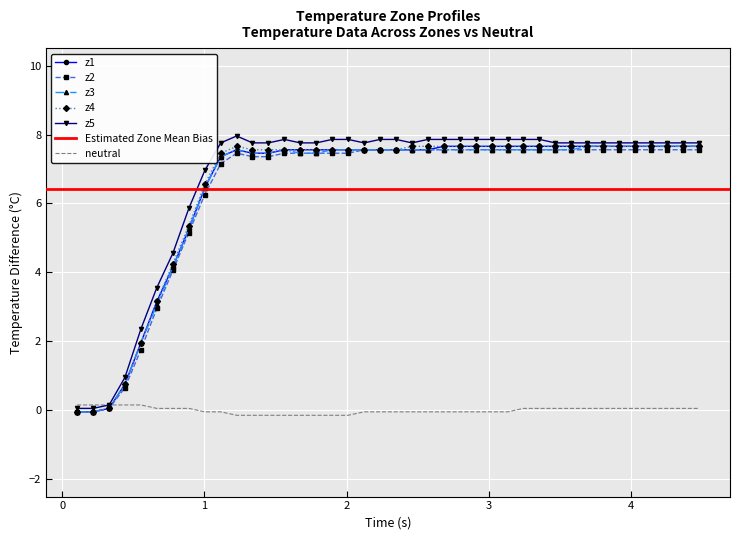

What is the maximum value for z4?

7.7